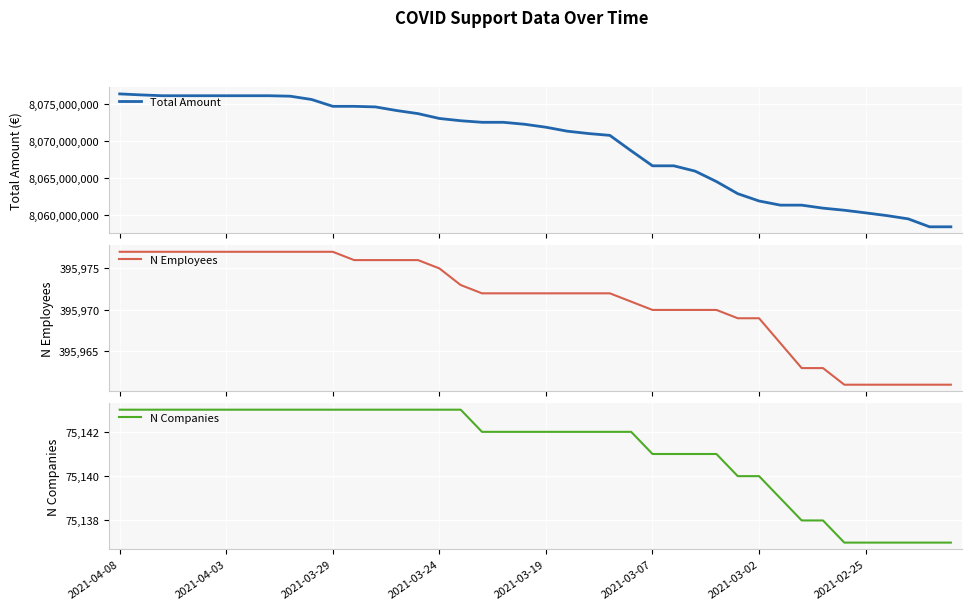

How many lines are shown in the chart?

3